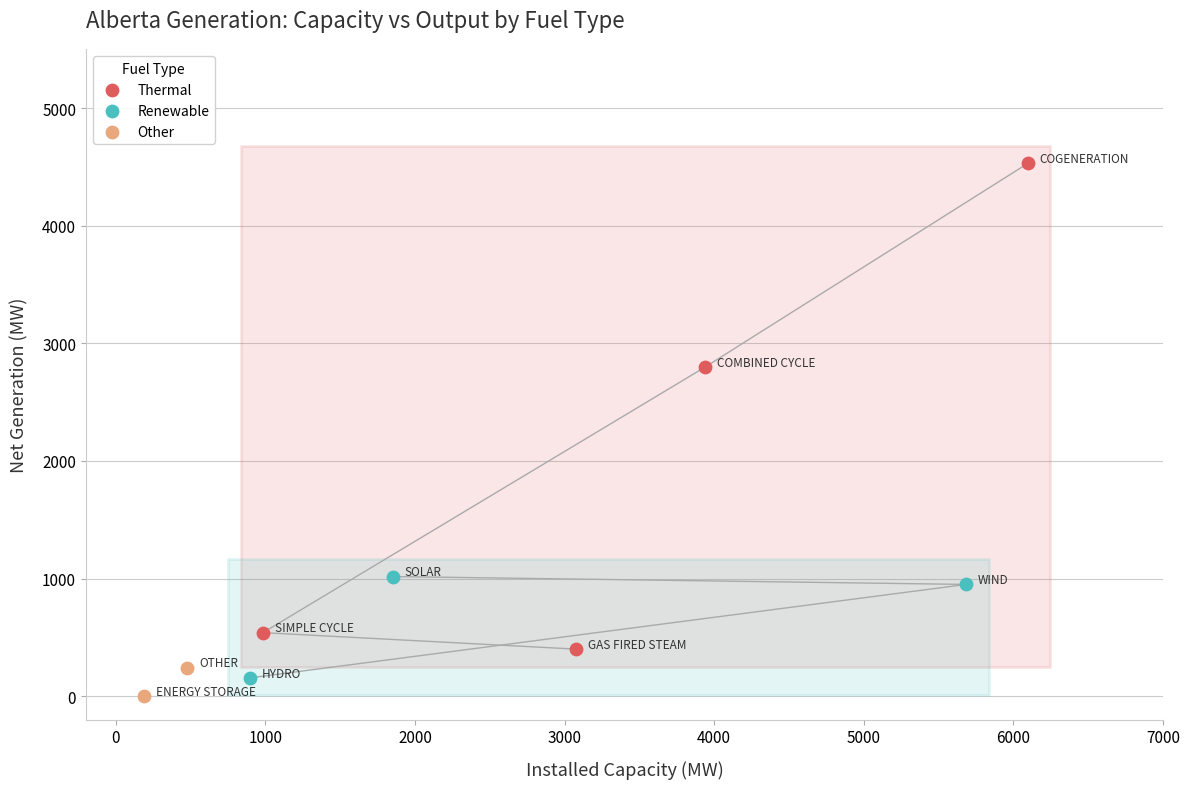

Which series reaches the maximum Y coordinate?

Thermal